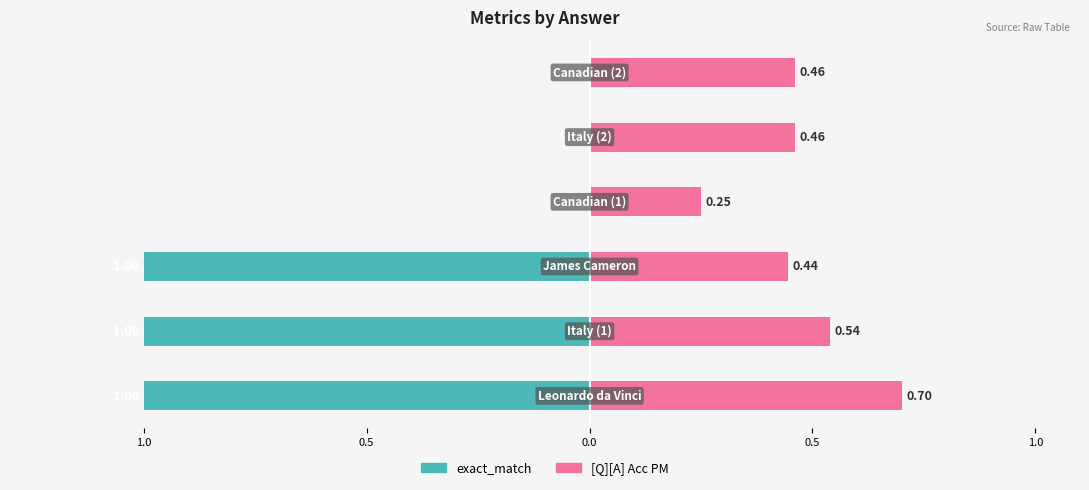

What is the value of the [Q][A] Acc PM bar at the 2nd from the left?

0.5